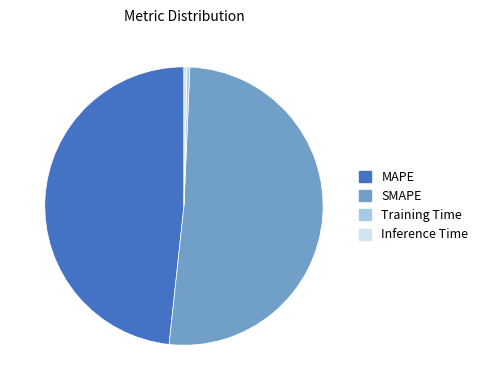

Which category has the biggest portion of the pie?

SMAPE